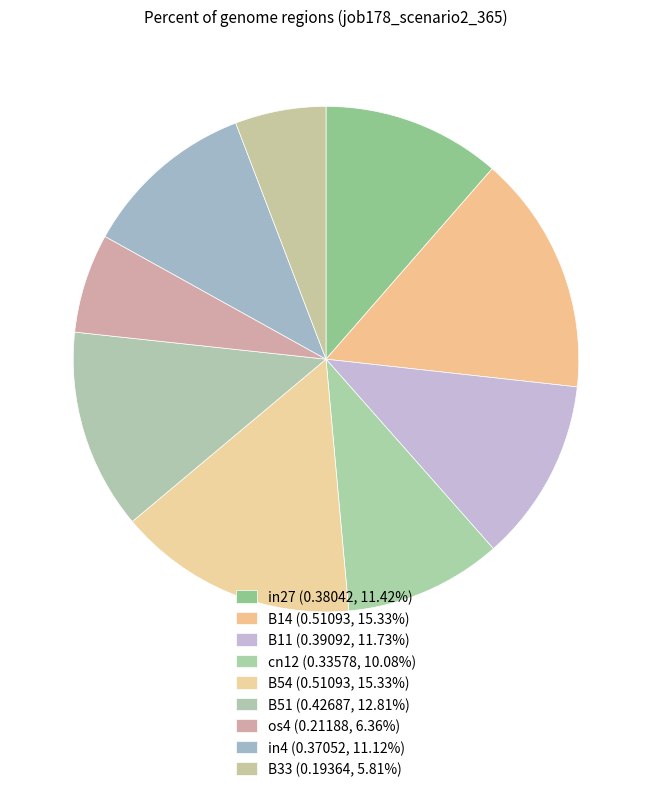

To the nearest percent, what is the average slice percentage?

11%